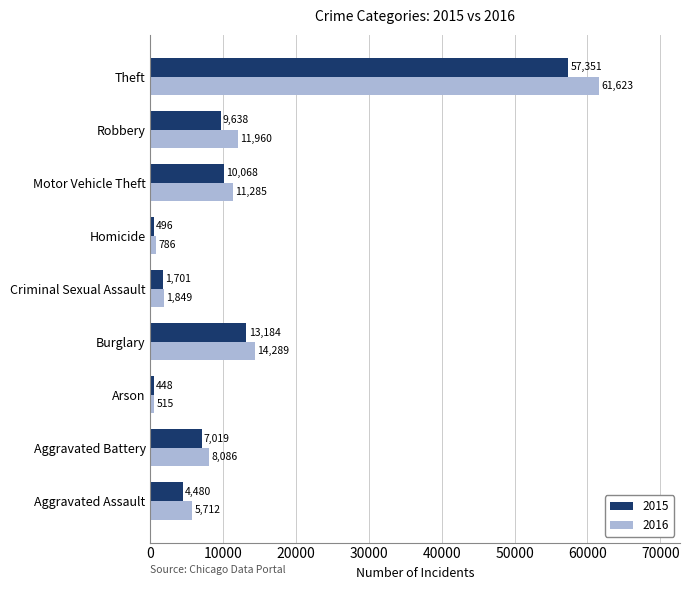

Is it true that 2016 equals 19613 at Burglary?

False